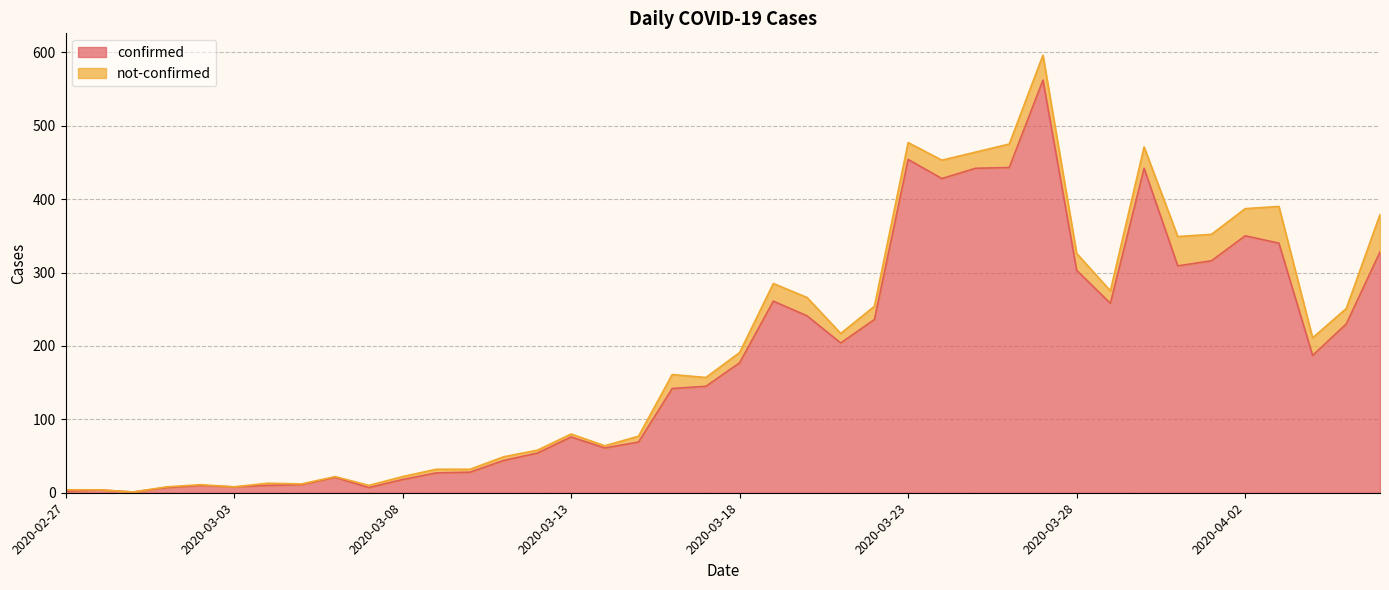

What is the maximum value shown in the chart?

562